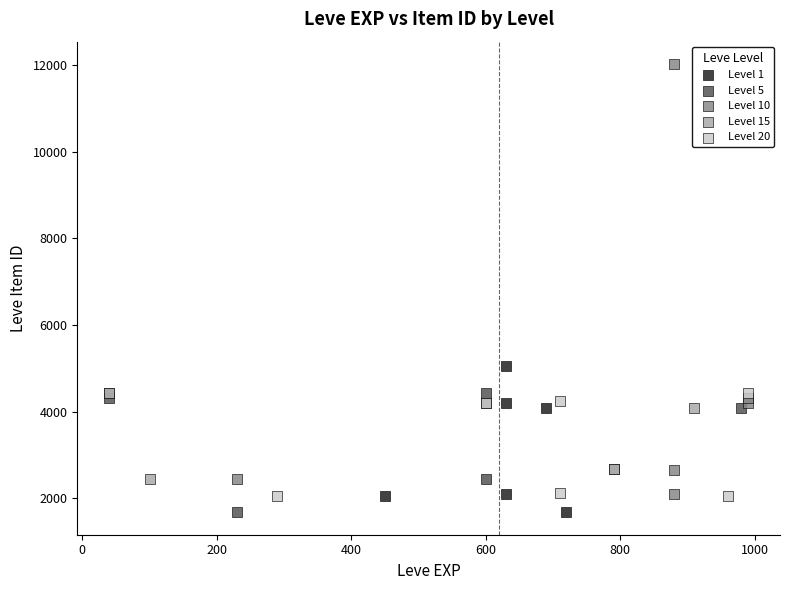

What are all the series names shown in the legend?

Level 1, Level 5, Level 10, Level 15, Level 20